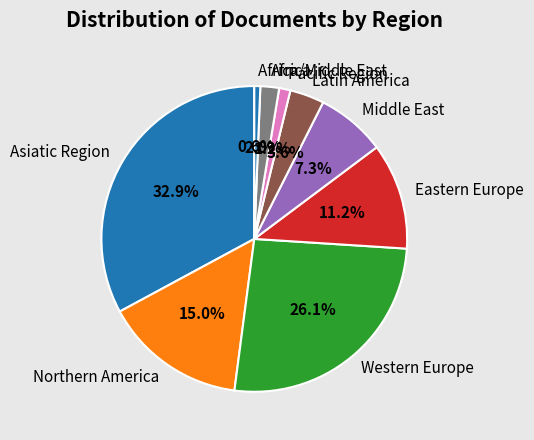

Is there any slice that represents more than half of the pie?

No